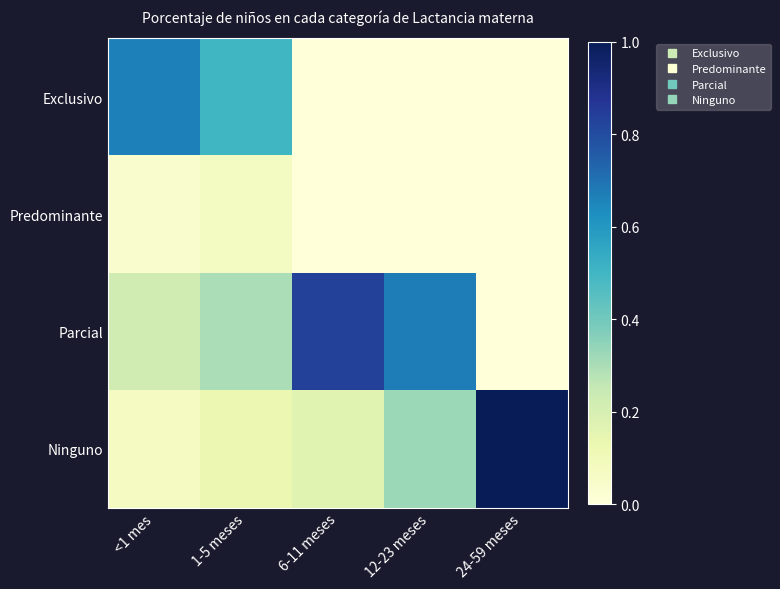

List the series in order of their overall mean, highest first.

Parcial, Ninguno, Exclusivo, Predominante